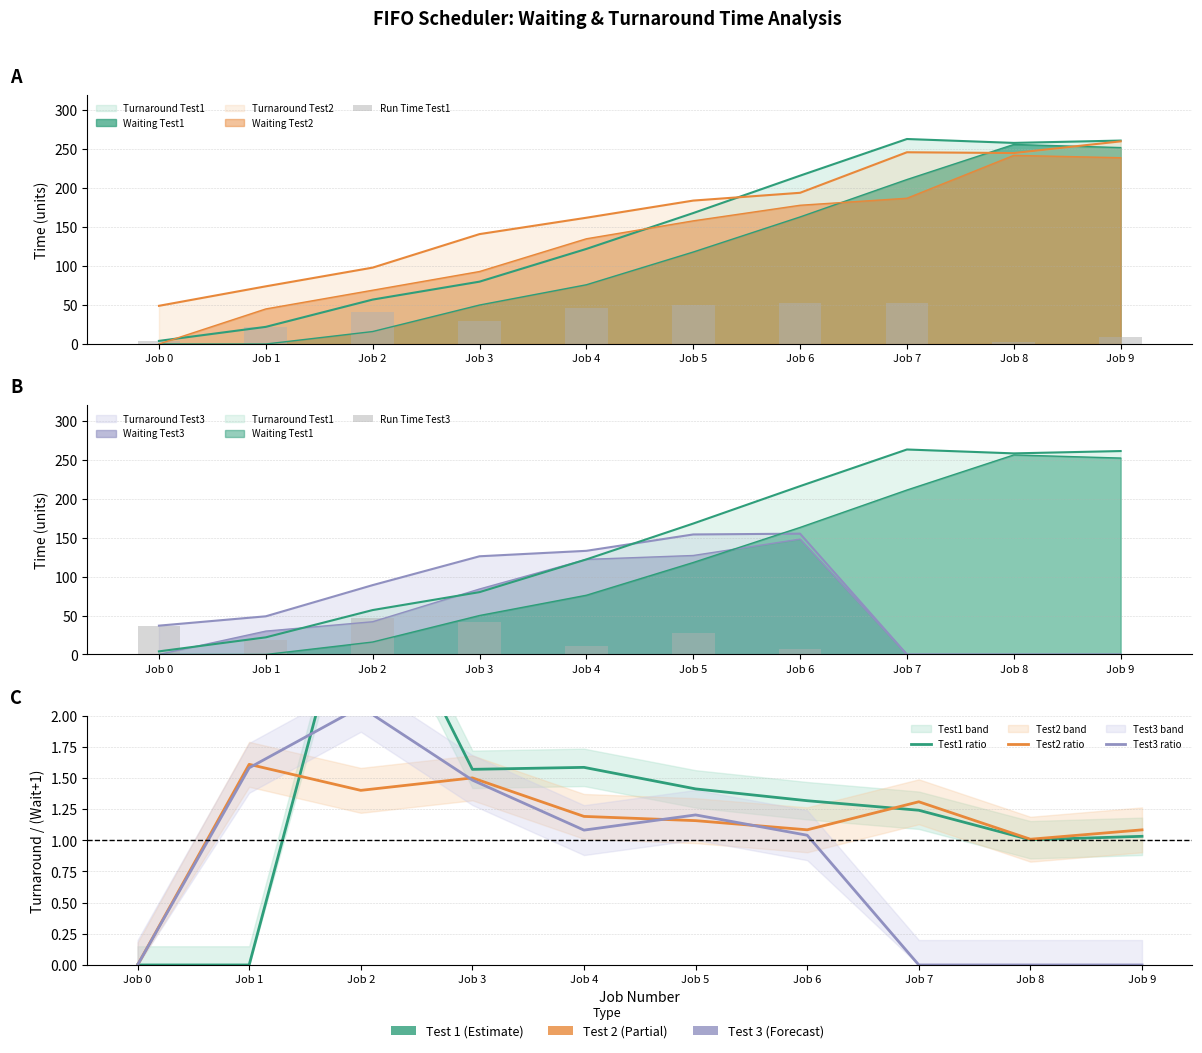

List the labels in order of Test2 ratio value, smallest first.

Job 0, Job 8, Job 9, Job 6, Job 5, Job 4, Job 7, Job 2, Job 3, Job 1